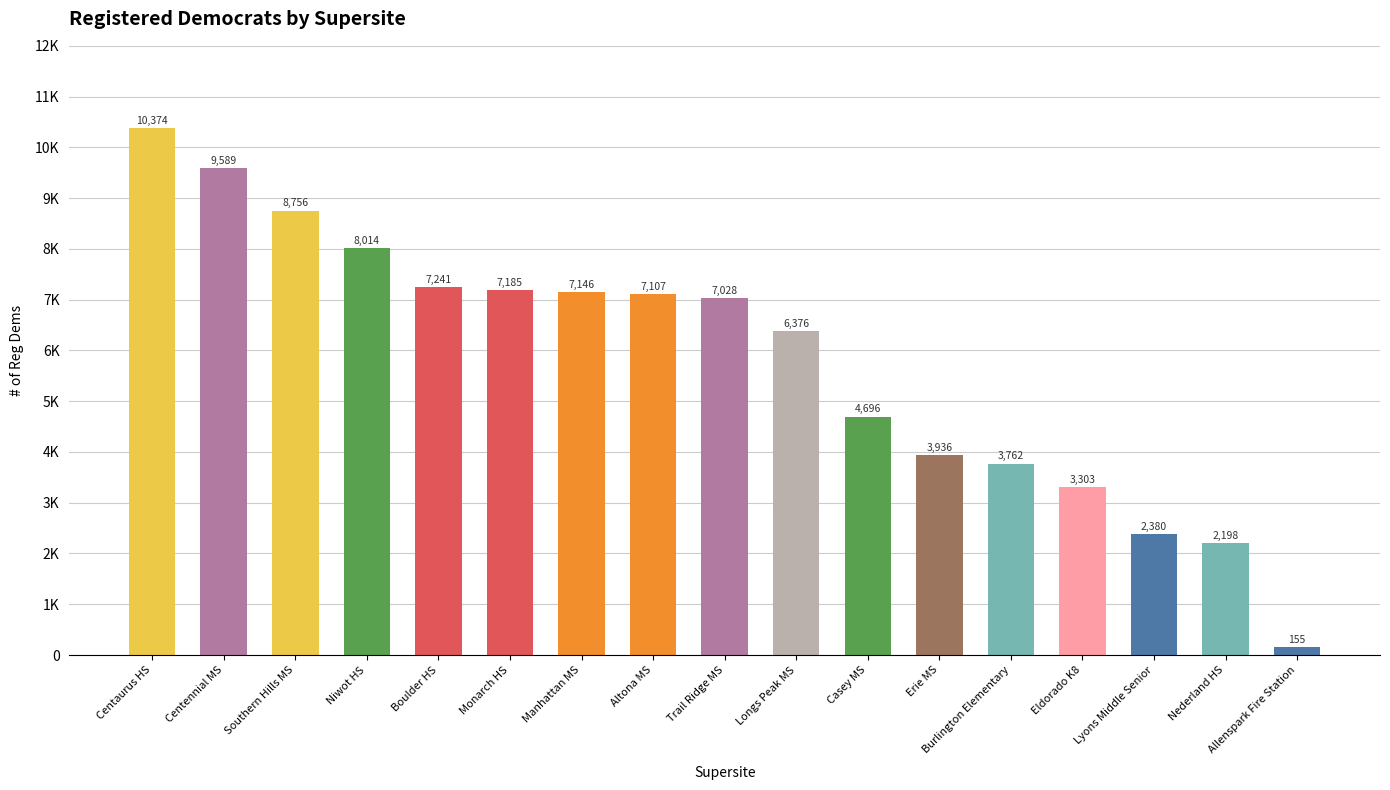

Does the chart contain any negative values?

No